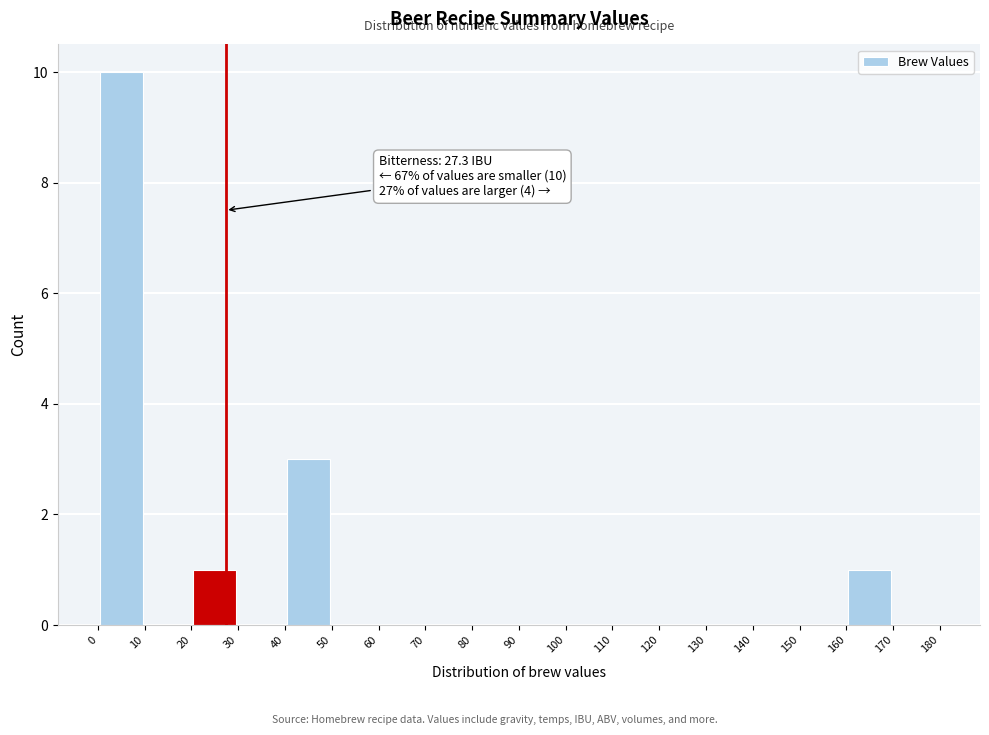

Which range on the x-axis has the tallest bar?

0 to 10